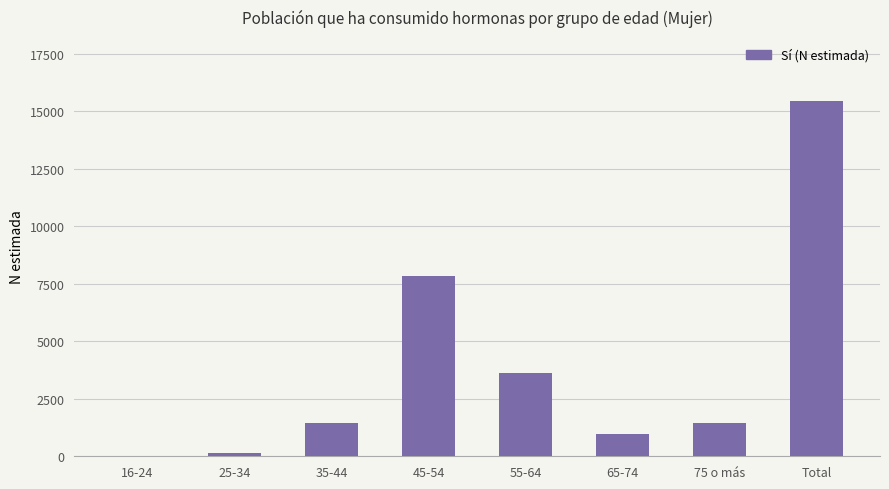

Approximately how many times larger is the value at 65-74 compared to Total?

0.1